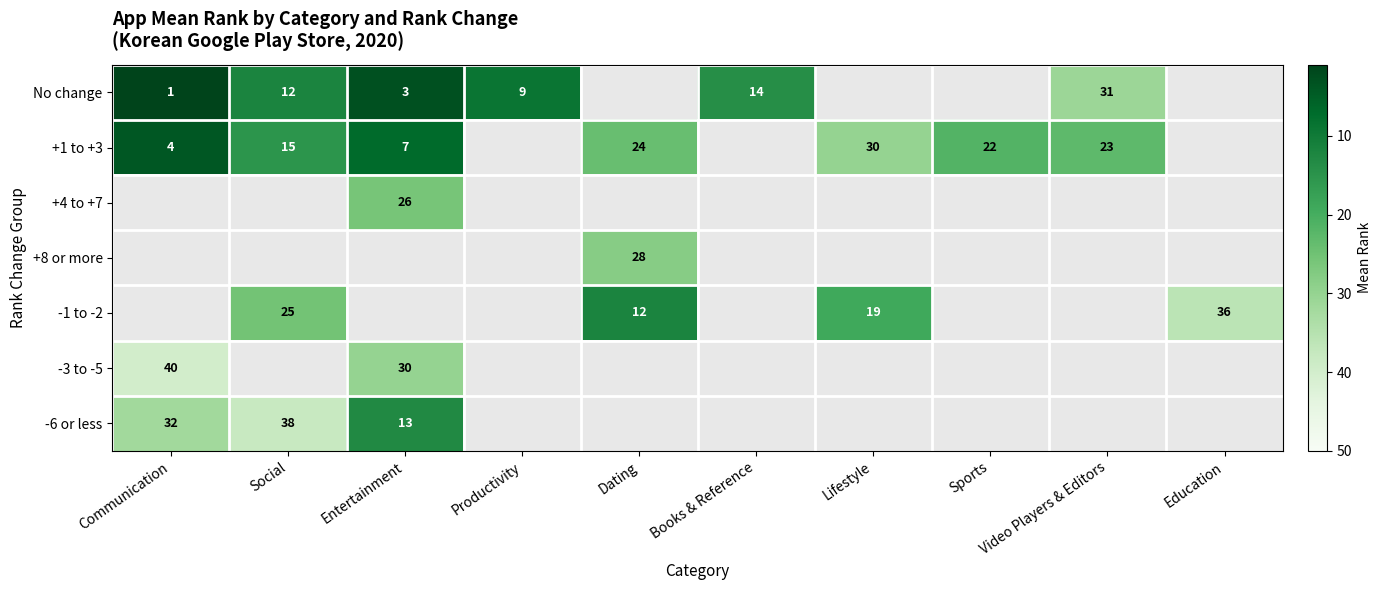

The +8 or more series shows 28 at Dating. True or false?

True